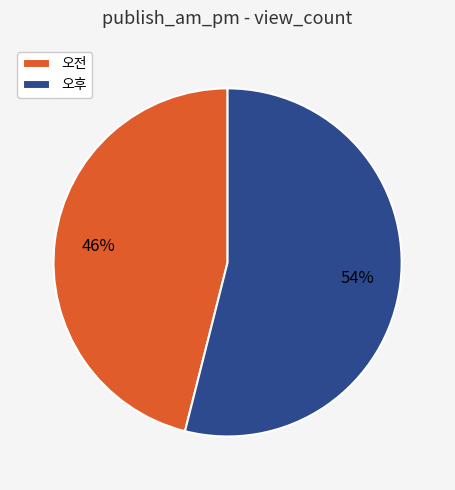

Which has a higher value, 오전 or 오후?

오후